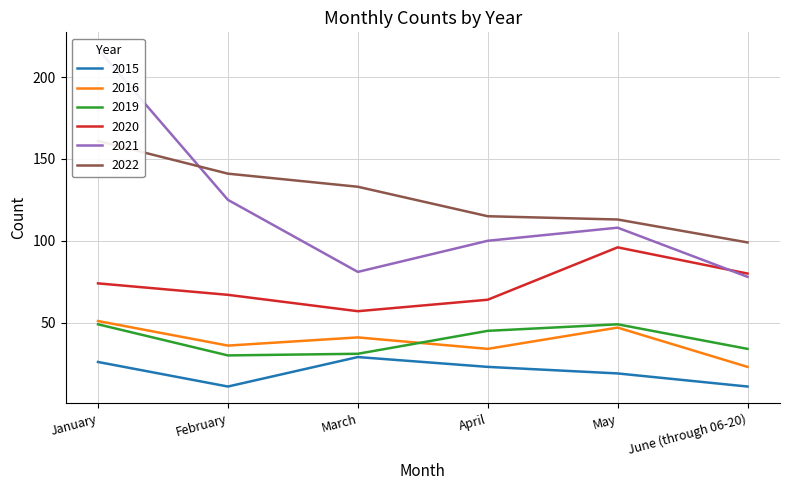

Which has a higher value, May or January?

January